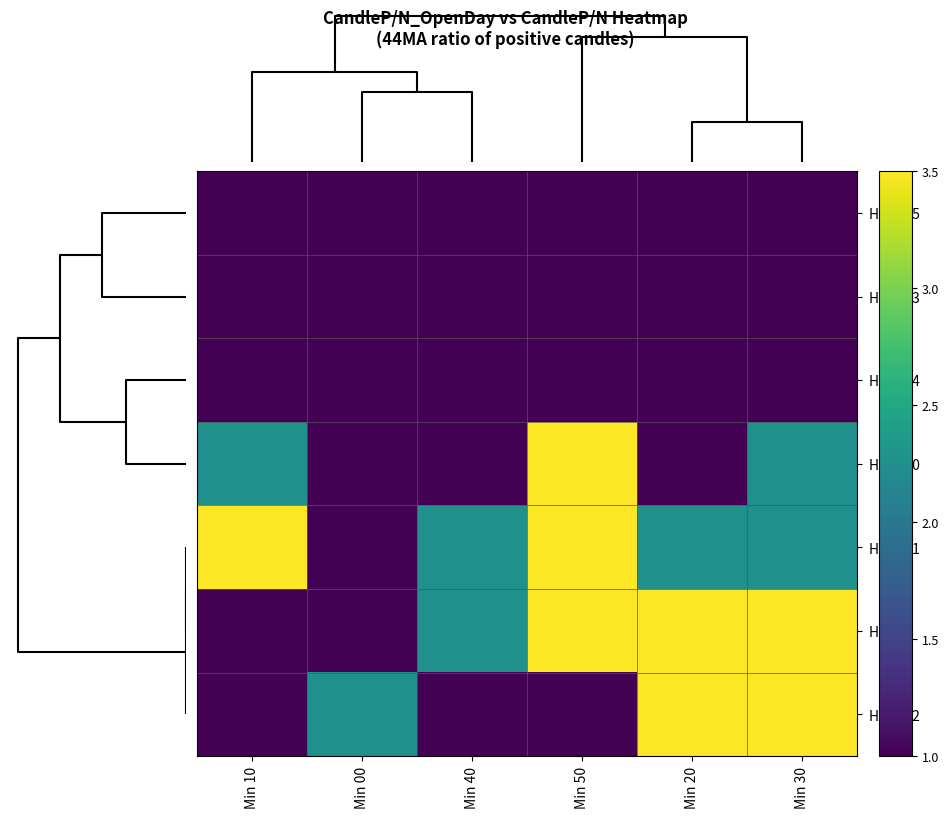

Reading left to right, what are all the values shown in this chart?

Hour 15: Min 10=1.0	Min 00=1.0	Min 40=1.0	Min 50=1.0	Min 20=1.0	Min 30=1.0
Hour 13: Min 10=1.0	Min 00=1.0	Min 40=1.0	Min 50=1.0	Min 20=1.0	Min 30=1.0
Hour 14: Min 10=1.0	Min 00=1.0	Min 40=1.0	Min 50=1.0	Min 20=1.0	Min 30=1.0
Hour 10: Min 10=2.2	Min 00=1.0	Min 40=1.0	Min 50=3.5	Min 20=1.0	Min 30=2.2
Hour 11: Min 10=3.5	Min 00=1.0	Min 40=2.2	Min 50=3.5	Min 20=2.2	Min 30=2.2
Hour 9: Min 10=1.0	Min 00=1.0	Min 40=2.2	Min 50=3.5	Min 20=3.5	Min 30=3.5
Hour 12: Min 10=1.0	Min 00=2.2	Min 40=1.0	Min 50=1.0	Min 20=3.5	Min 30=3.5